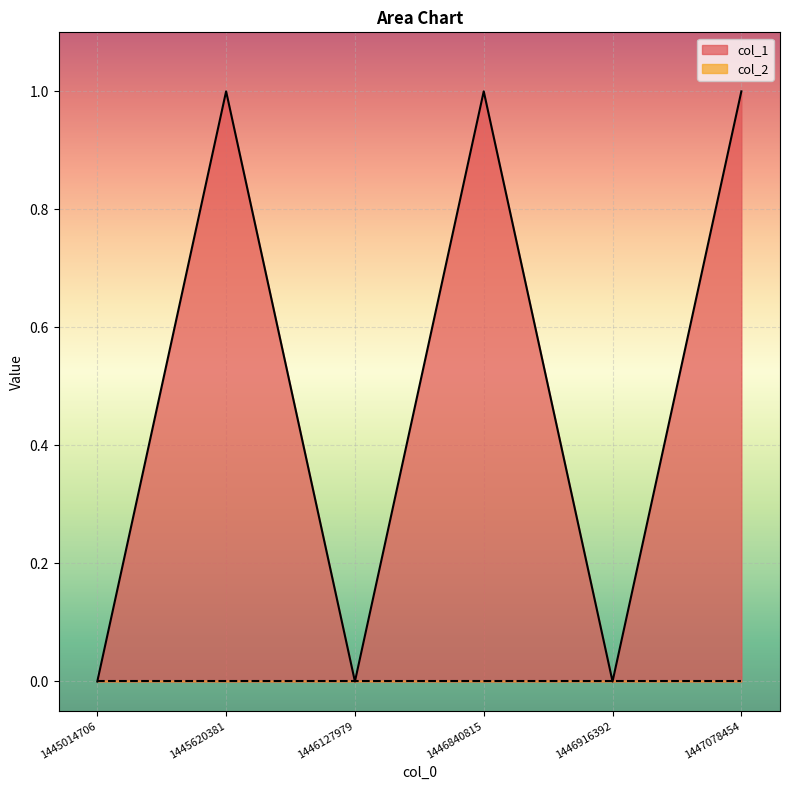

Which label corresponds to the smallest value in the chart?

1445014706